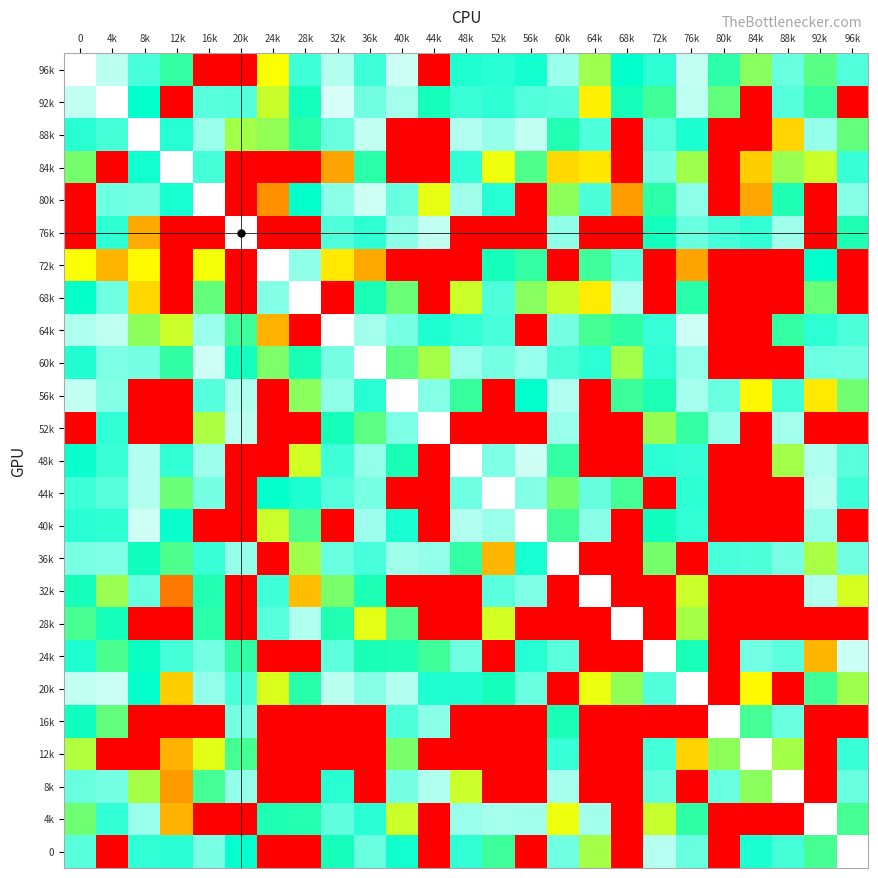

True or false: 44k has a value of 2.4 at 32k.

False